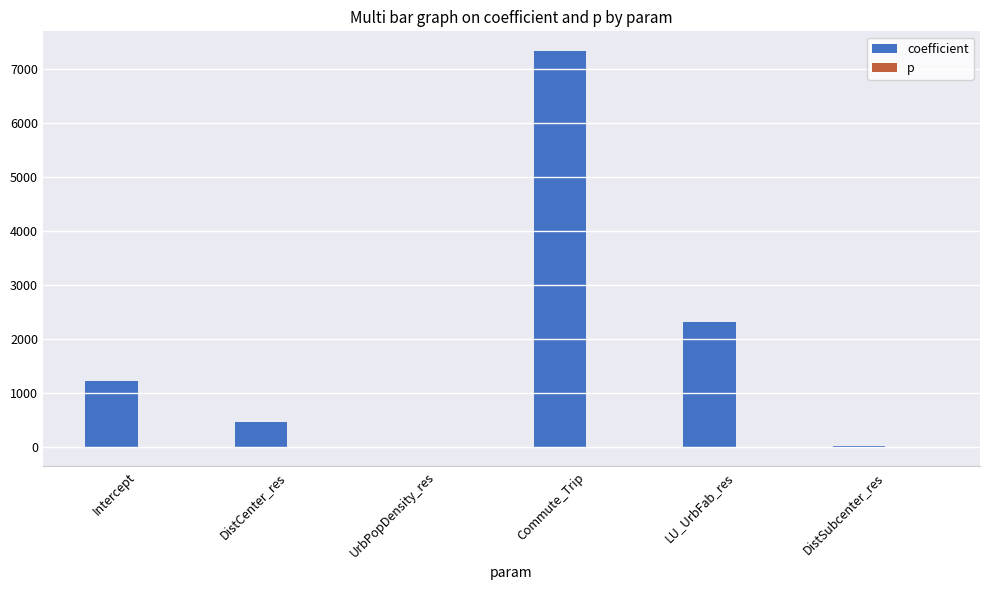

Which series has the largest total across all categories?

coefficient